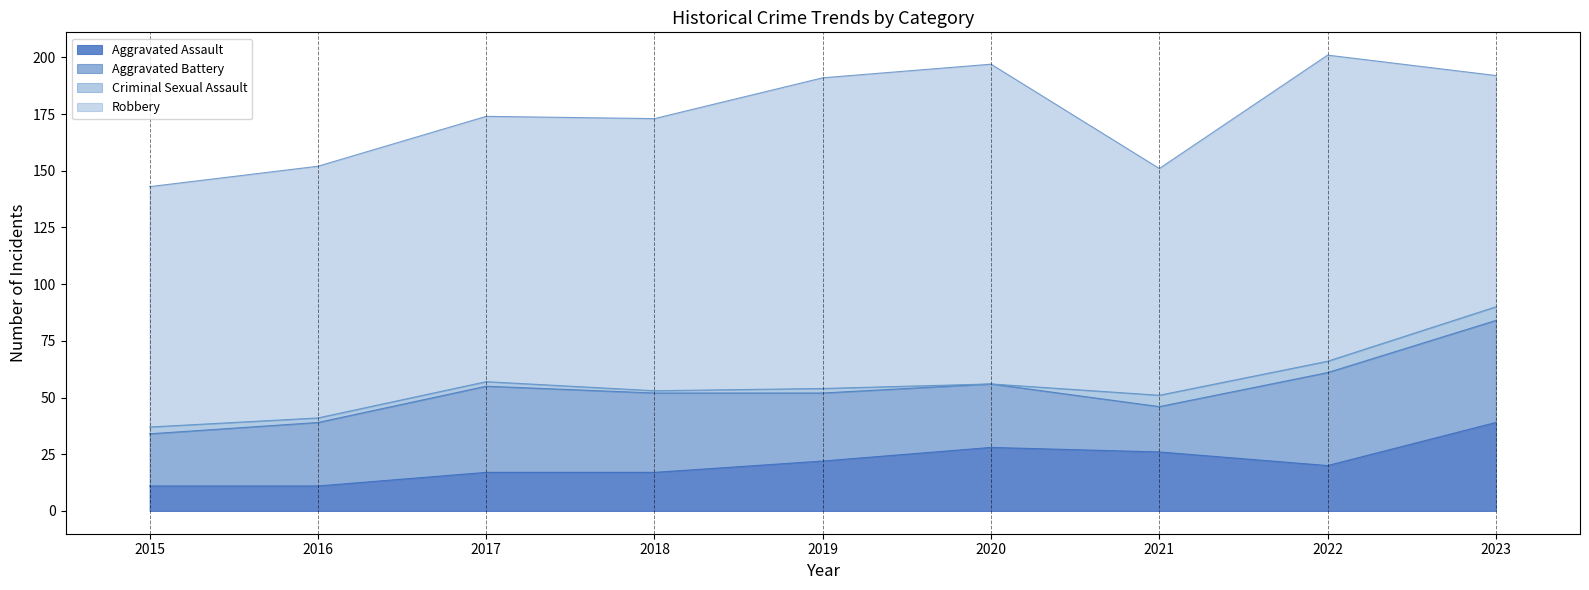

Between which two adjacent categories do Aggravated Battery and Aggravated Assault first intersect?

2021 and 2022